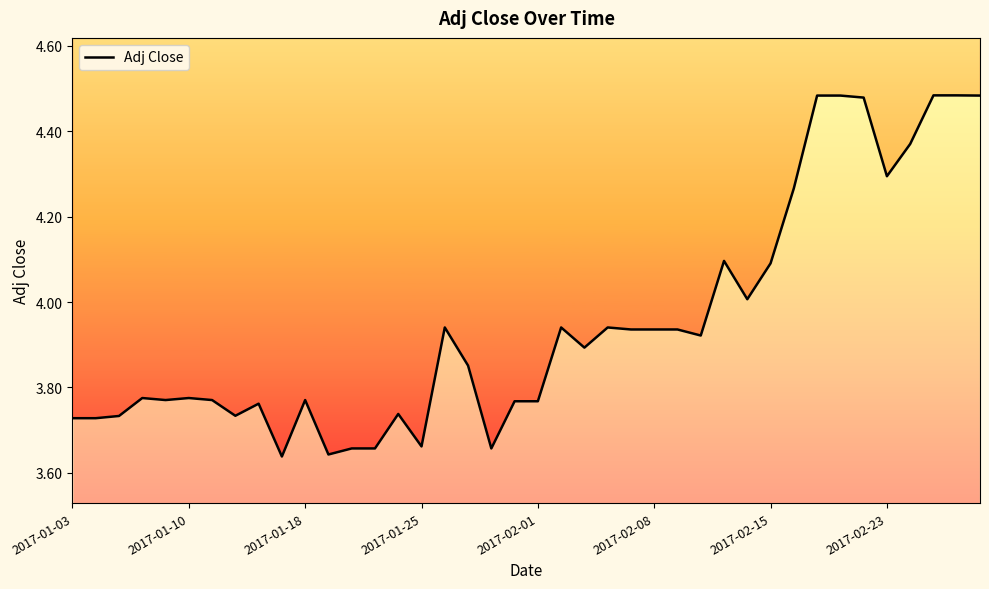

Is it true that the value at 19 is 4.9?

False